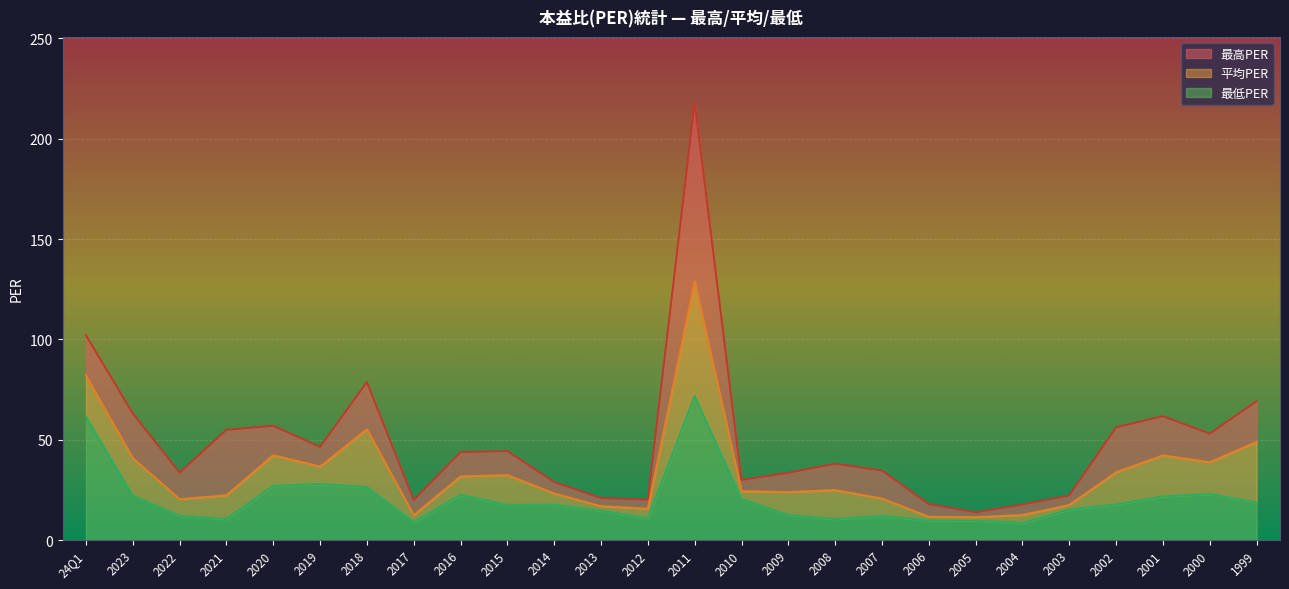

How many interior local valleys does the 平均PER series have?

7